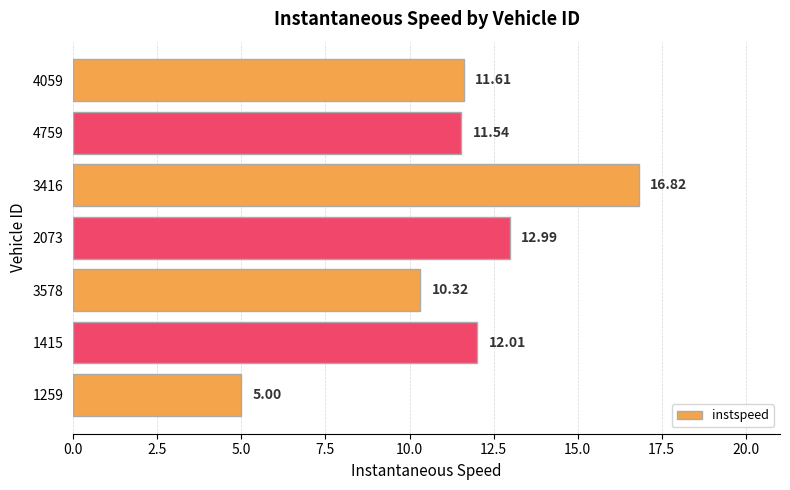

Are the bars horizontal?

Yes